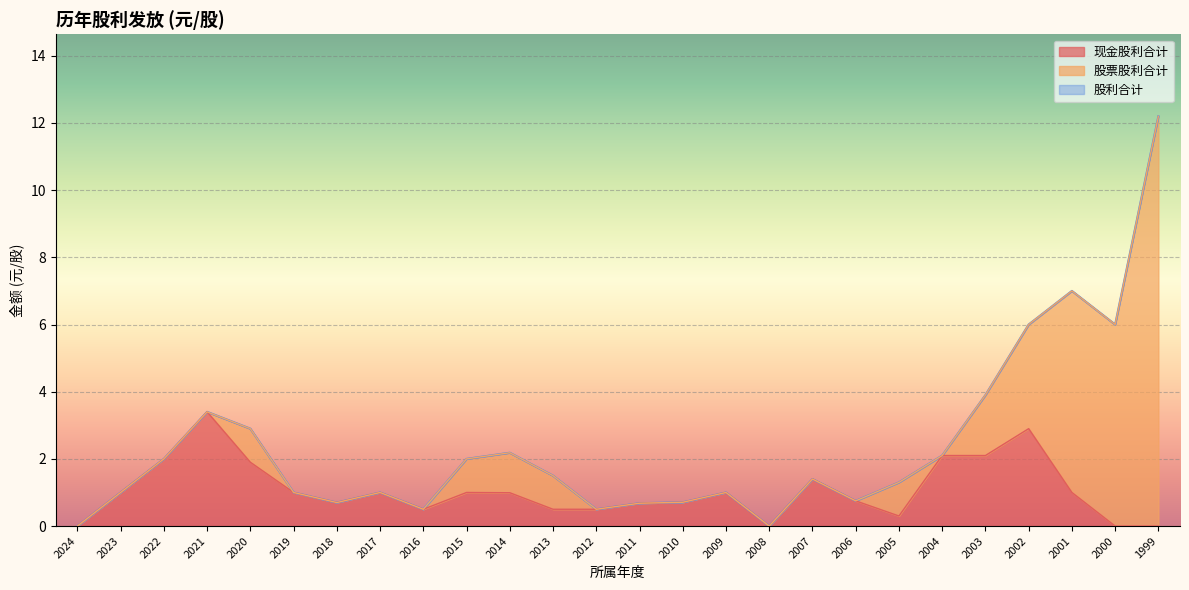

How many data points in 现金股利合计 are above 1?

7